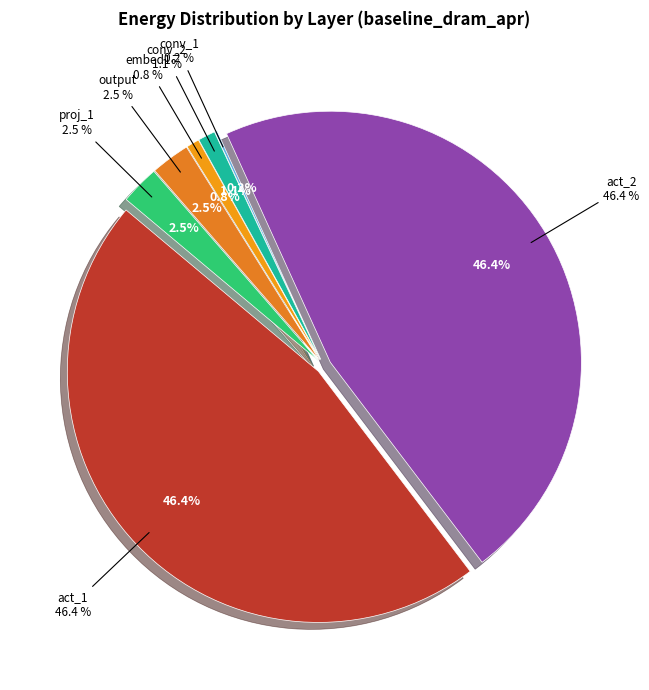

To the nearest percent, what is the difference between the largest and smallest slice percentages?

46%